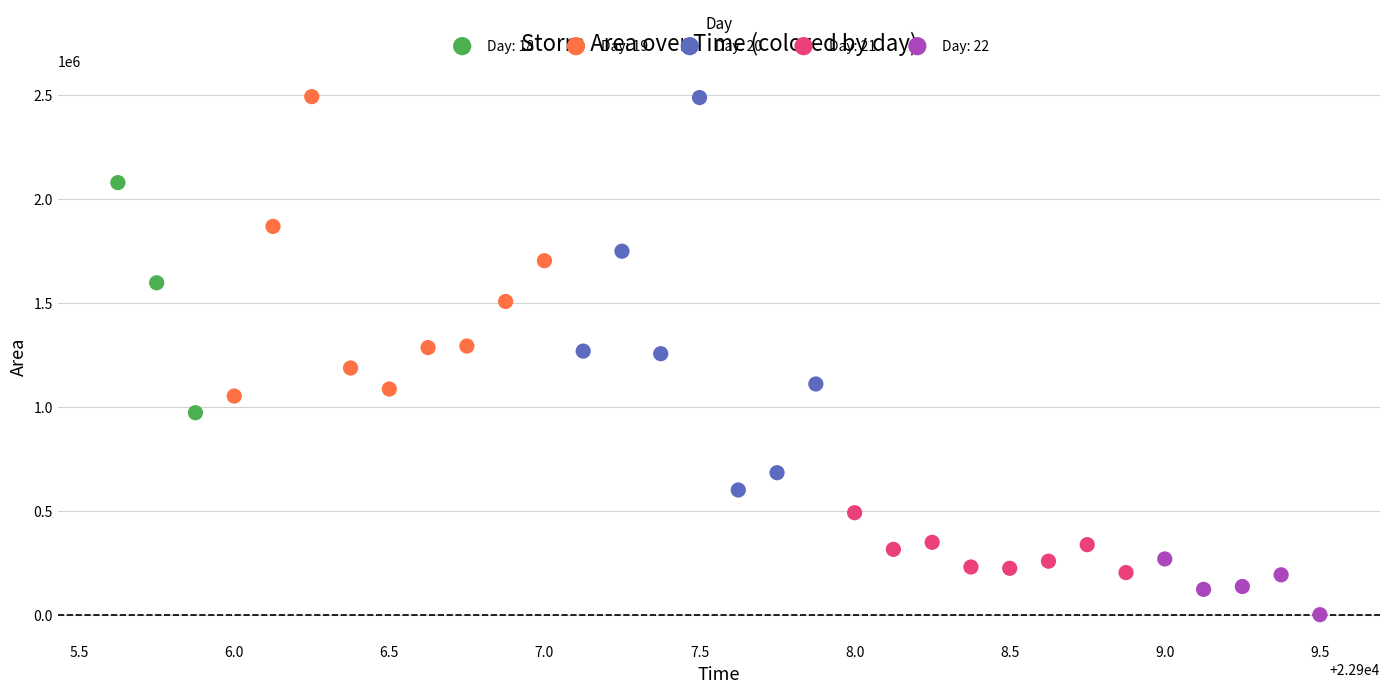

Which series contains the lowest Y value?

Day: 22